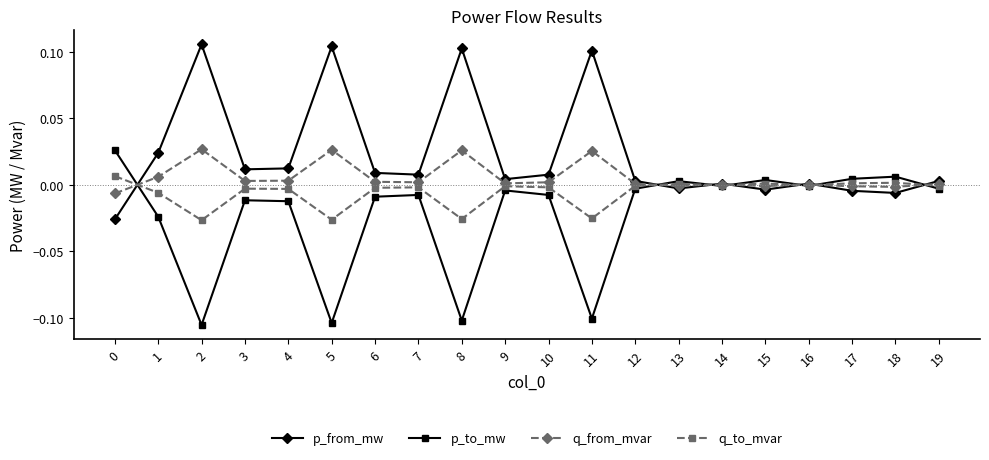

Where is the first local minimum for p_to_mw?

2